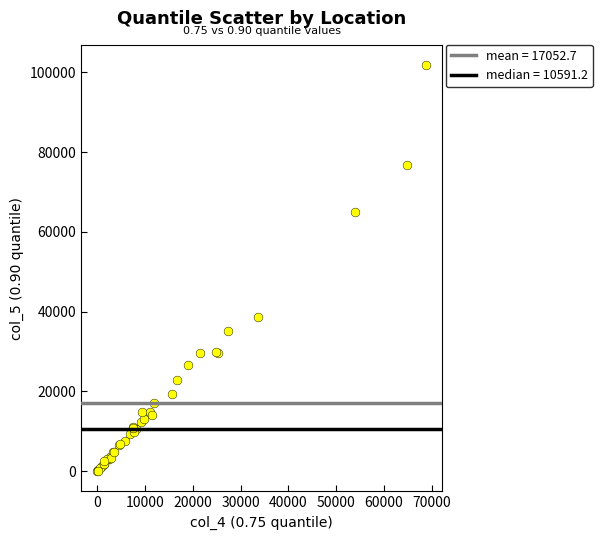

What Y value in the scatter plot is closest to 50888?

38606.3